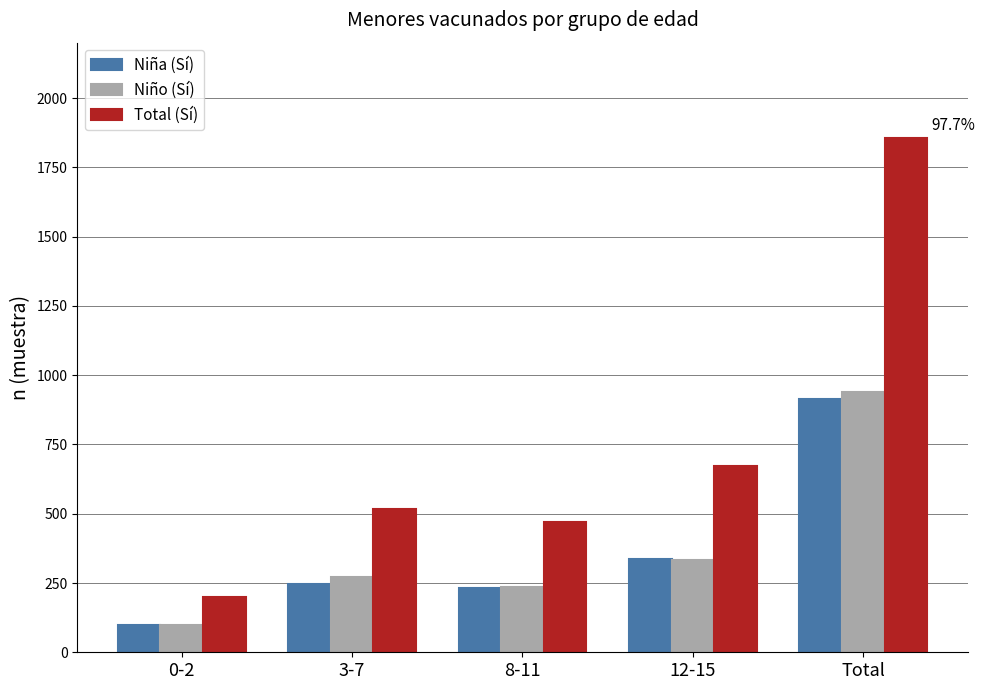

What is the approximate value of Total (Sí) at Total, to the nearest 100?

1900